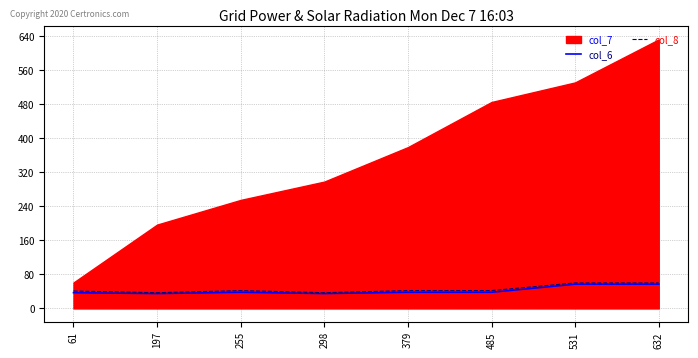

The col_6 series shows 35 at 197. True or false?

True